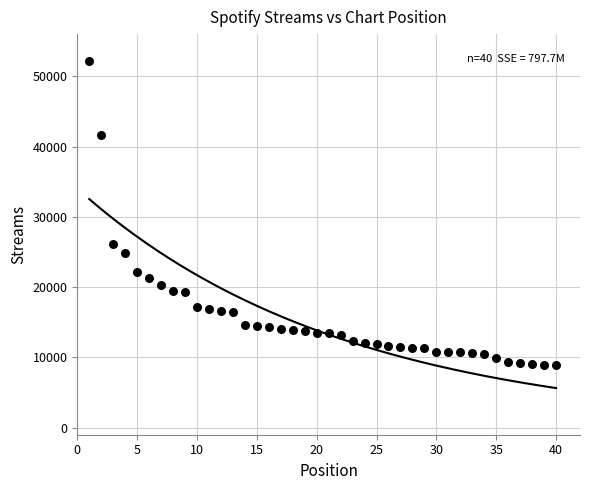

What is the range of X values (max minus min)?

39